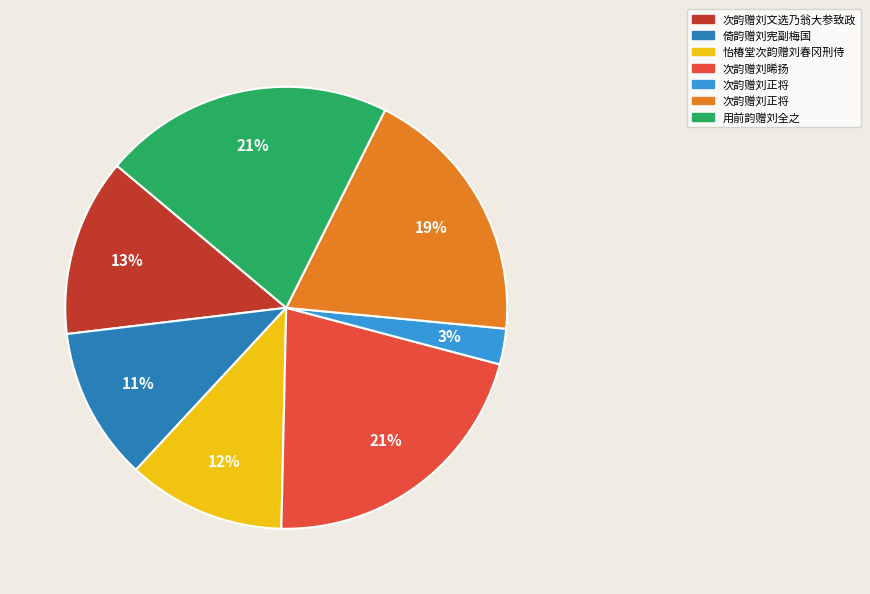

Is there any slice that represents more than half of the pie?

No